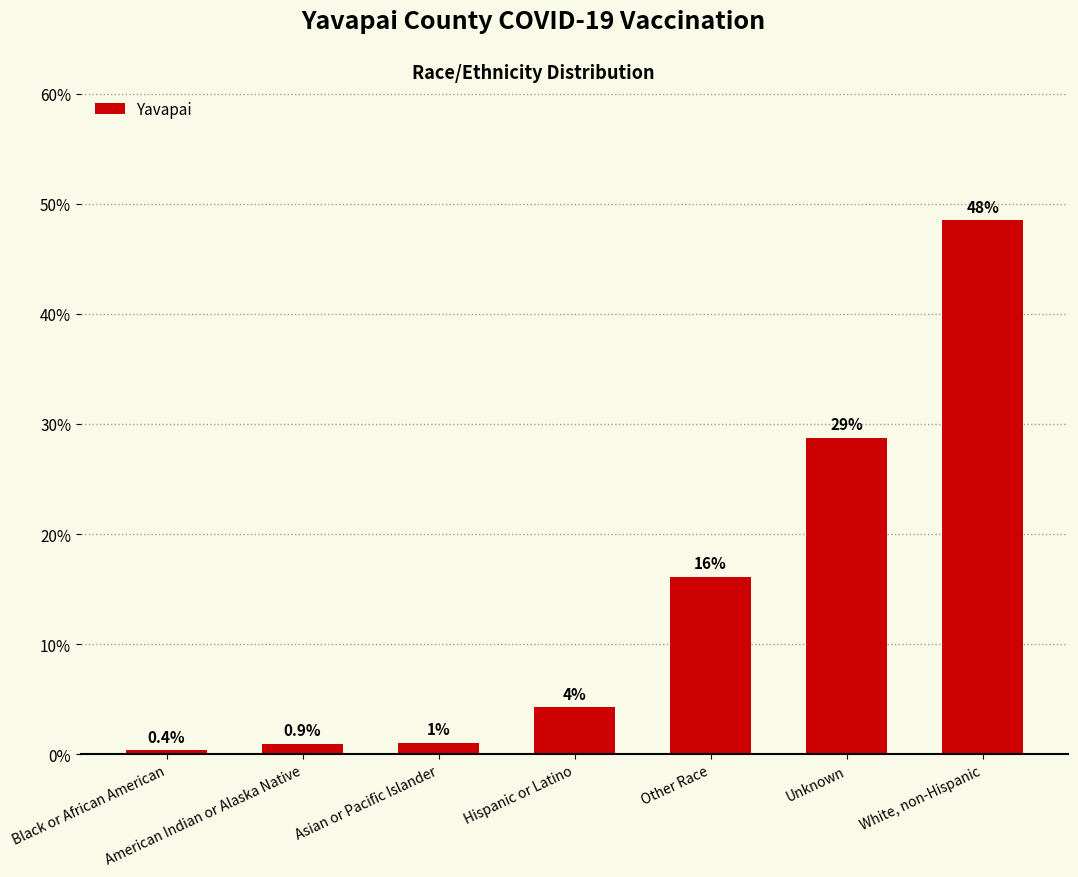

Between Asian or Pacific Islander and Unknown, which is larger?

Unknown